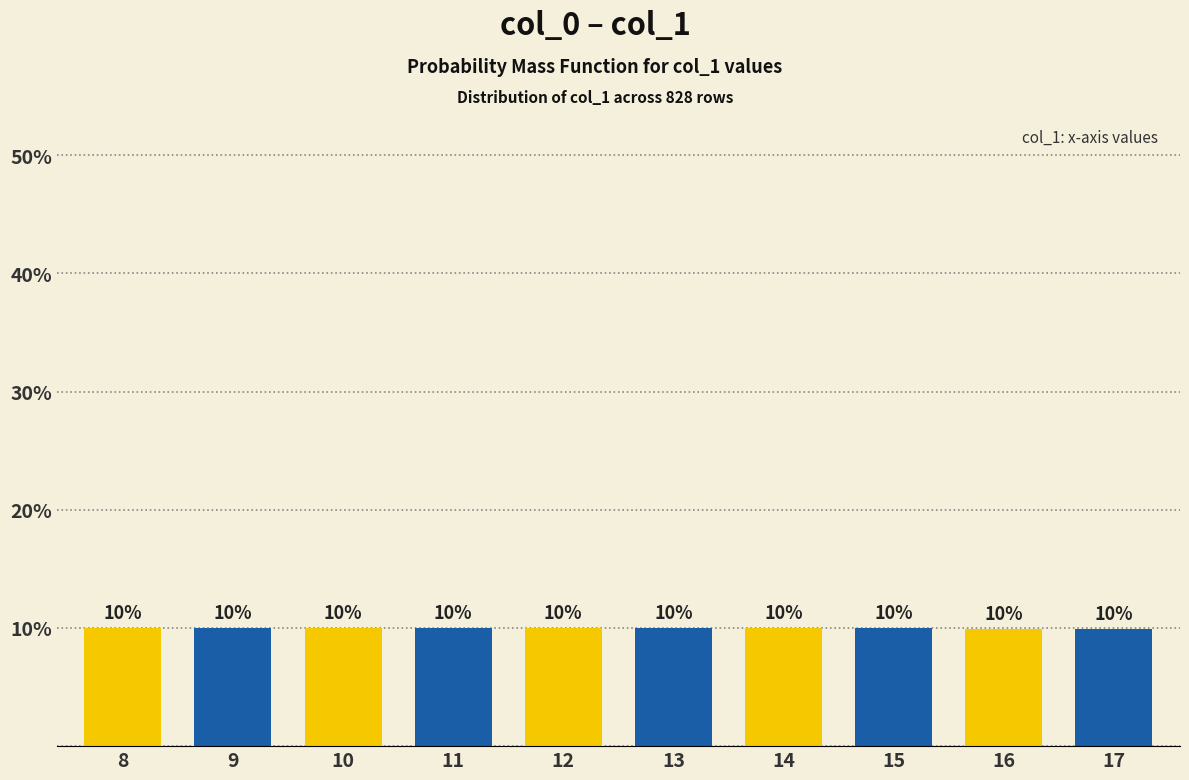

What is the greatest value displayed?

10.0